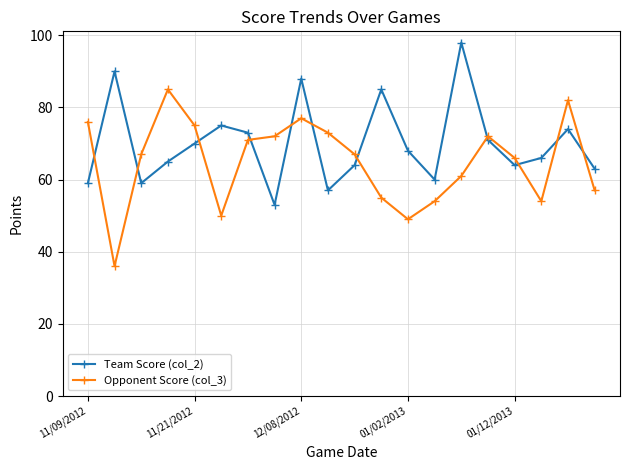

What is the average value of the Team Score (col_2) series?

70